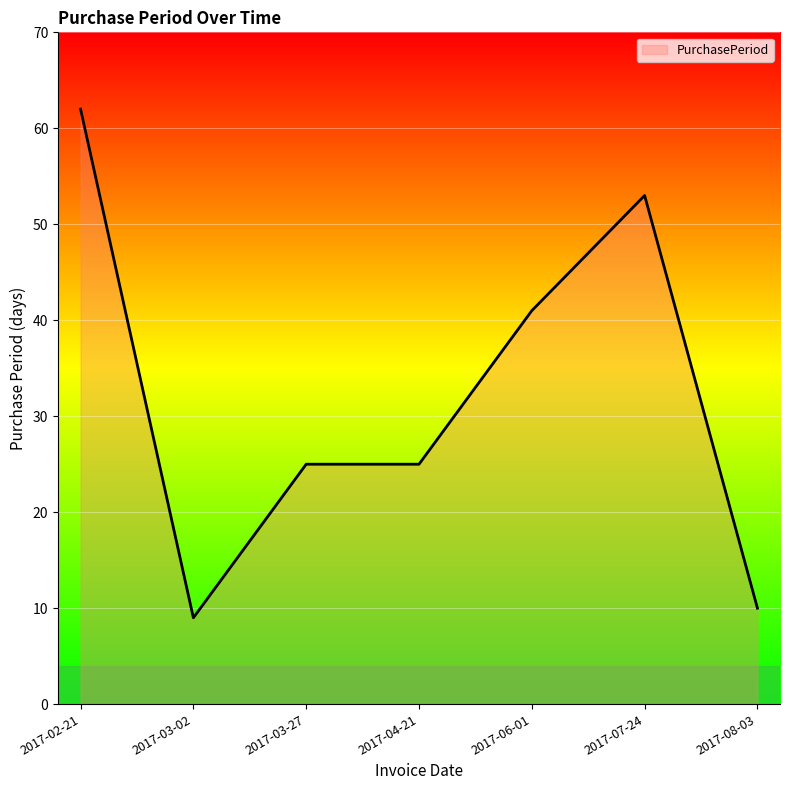

Does the chart display data point markers on the line(s)?

No